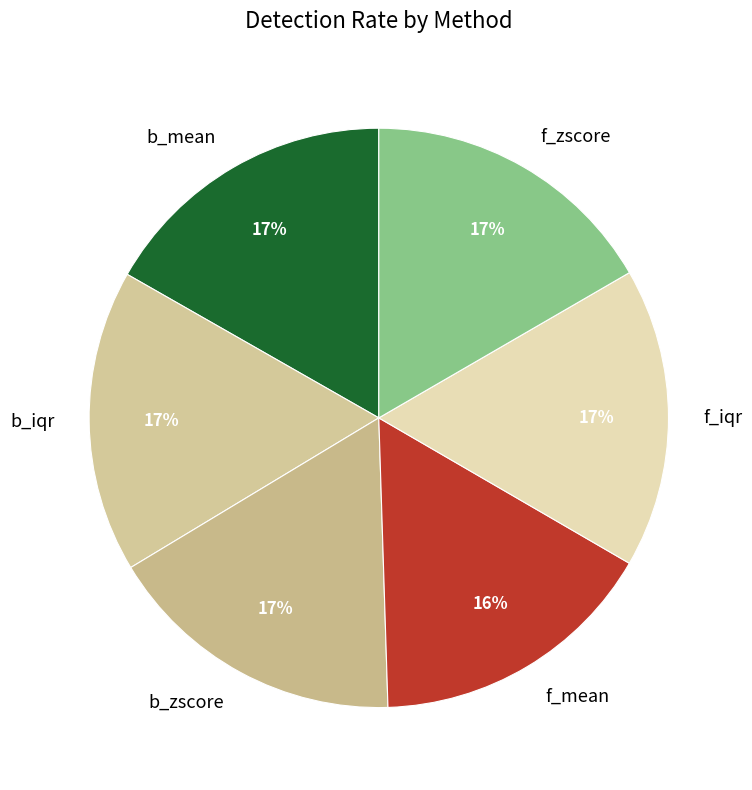

Combined, do f_iqr and b_iqr account for over 50%?

No